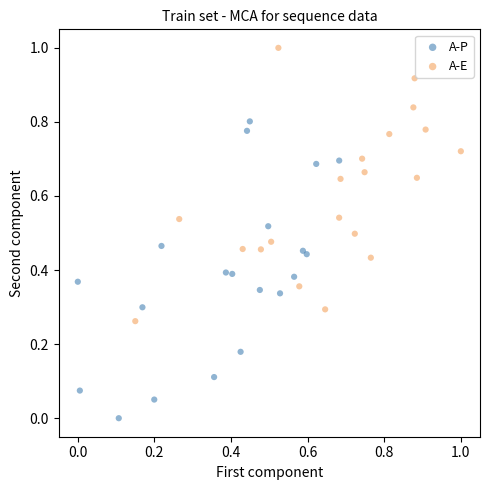

Which series has the largest Y range (max minus min)?

A-P